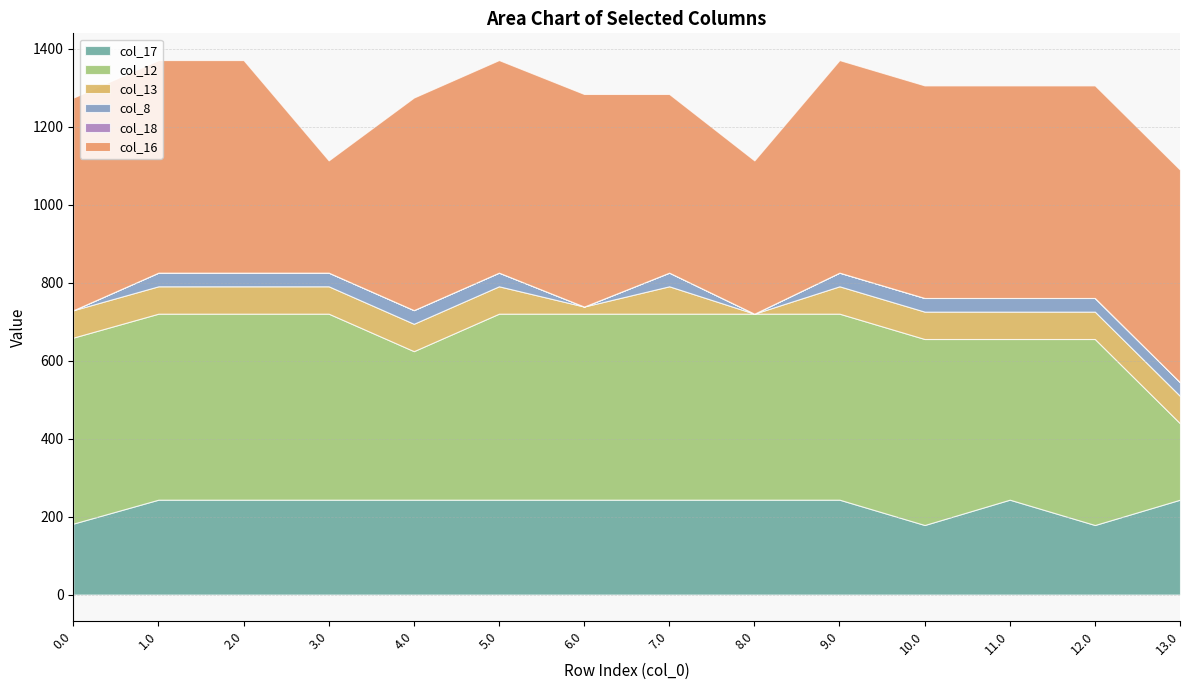

Reading left to right, list all the values displayed in this chart.

col_17: 182.1	243.5	243.5	243.5	243.5	243.5	243.5	243.5	243.5	243.5	178.5	243.5	178.5	243.5
col_12: 477.2	477.2	477.2	477.2	381.1	477.2	477.2	477.2	477.2	477.2	477.2	412.2	477.2	196.0
col_13: 70.2	70.2	70.2	70.2	70.2	70.2	18.3	70.2	0.0	70.2	70.2	70.2	70.2	70.2
col_8: 0.0	35.0	35.0	35.0	35.0	35.0	0.0	35.0	0.0	35.0	35.0	35.0	35.0	35.0
col_18: 0.0	0.0	0.0	0.0	0.0	0.0	0.0	0.0	0.0	0.0	0.0	0.0	0.0	0.0
col_16: 545.4	545.4	545.4	288.0	545.4	545.4	545.4	458.4	393.3	545.4	545.4	545.4	545.4	545.4